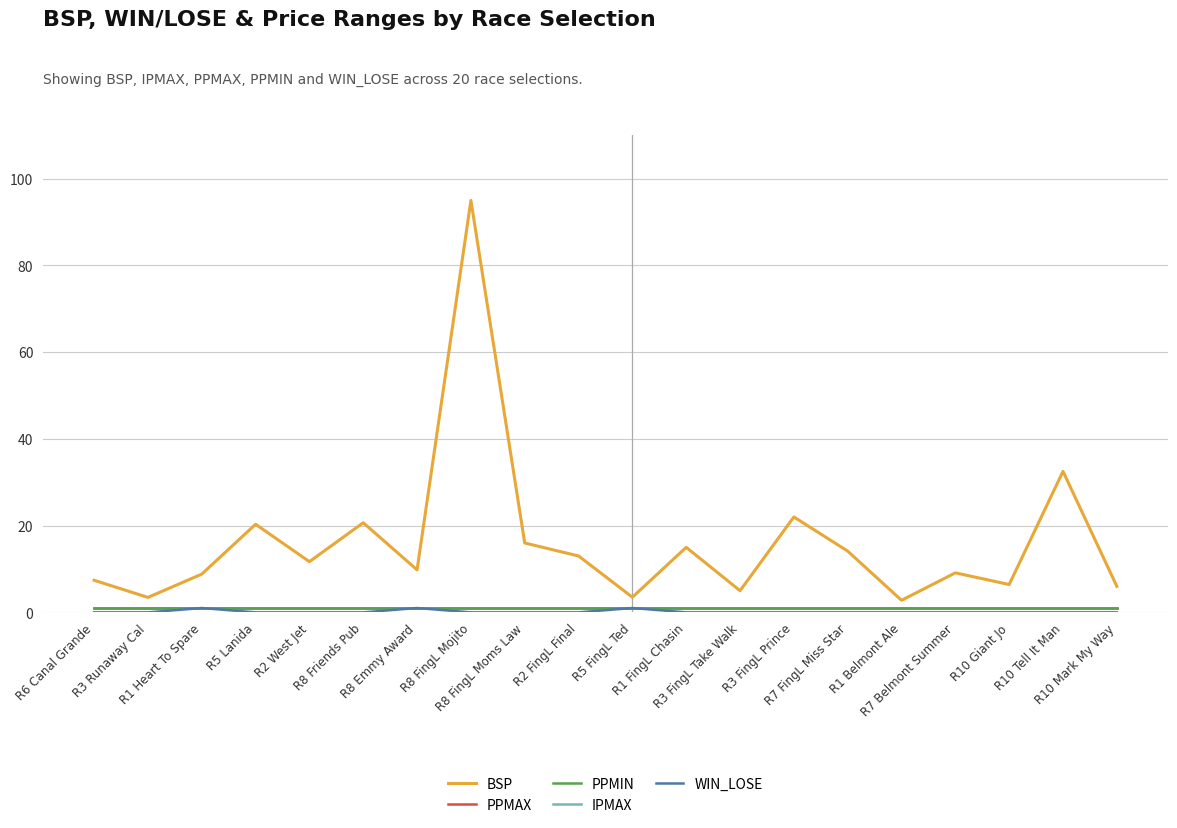

Between R6 Canal Grande and R10 Mark My Way, which series saw the biggest shift?

BSP